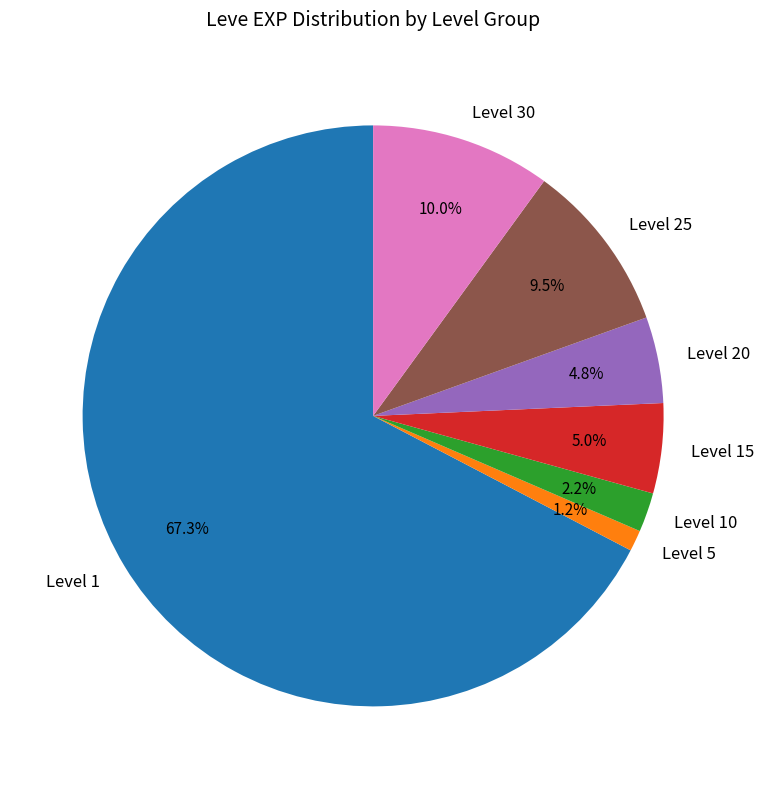

What percentage is the Level 15 slice, to the nearest percent?

5%